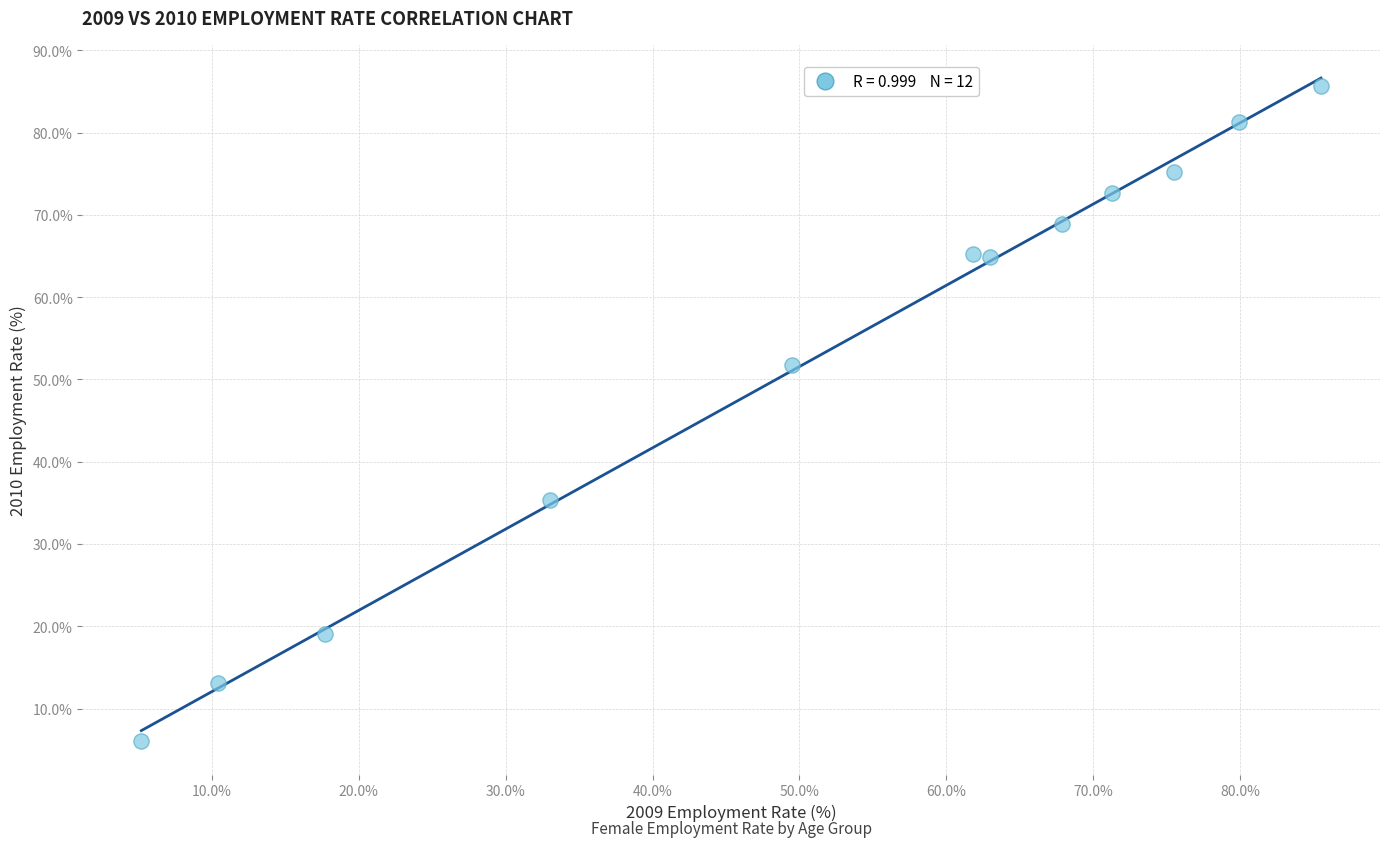

What Y value in the scatter plot is closest to 45?

51.7